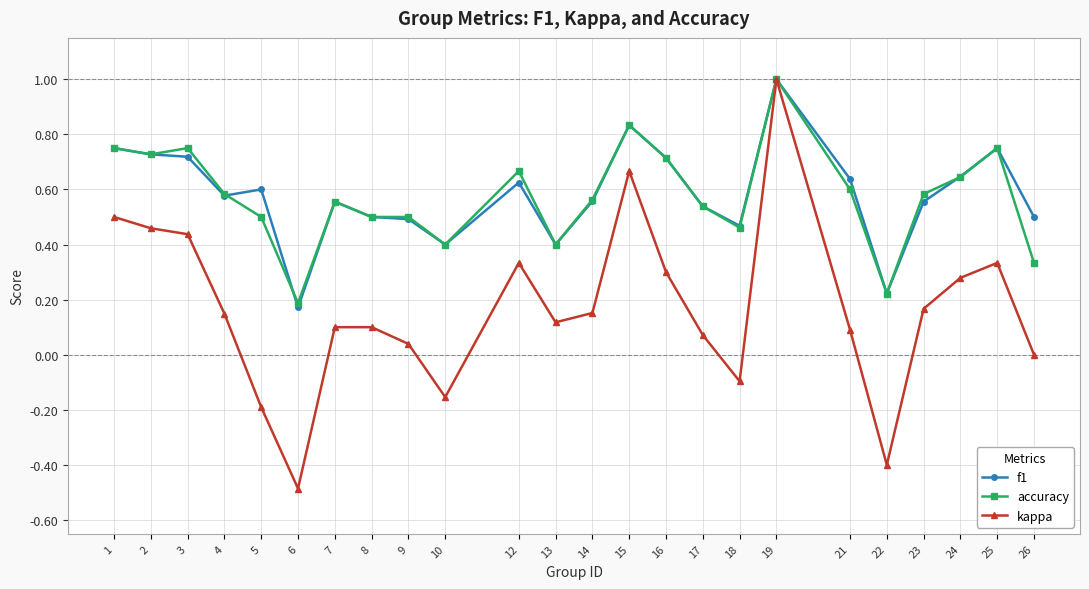

True or false: accuracy has more than 0 interior local peaks.

True